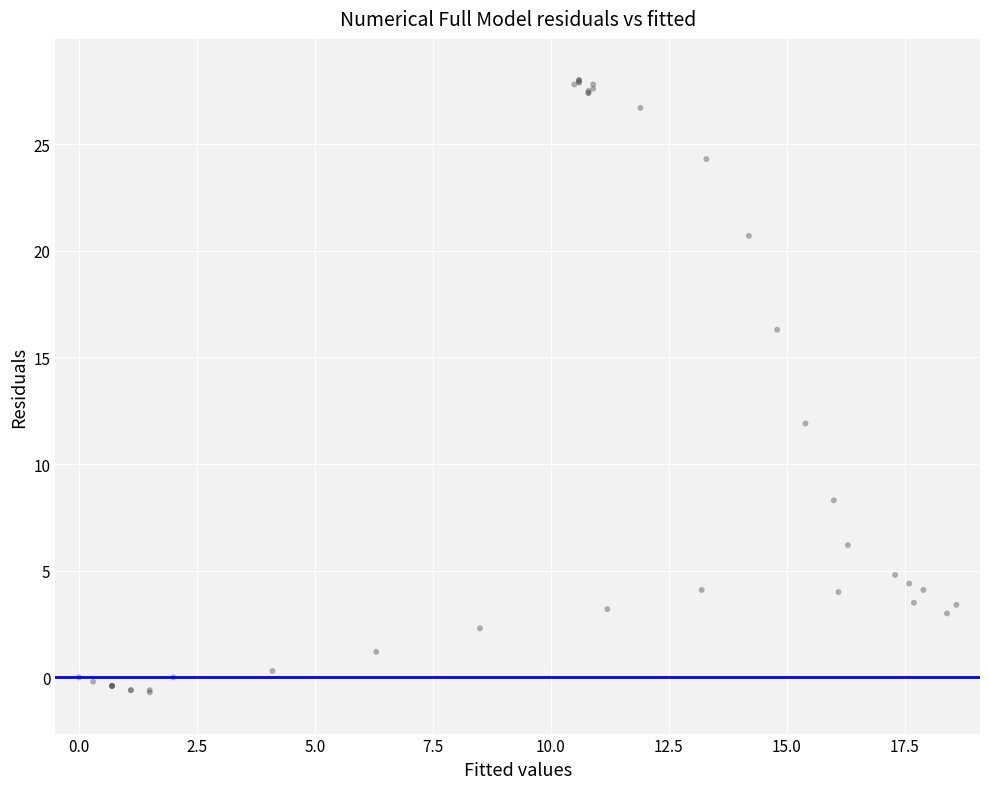

What Y value in the scatter plot is closest to 13?

11.9